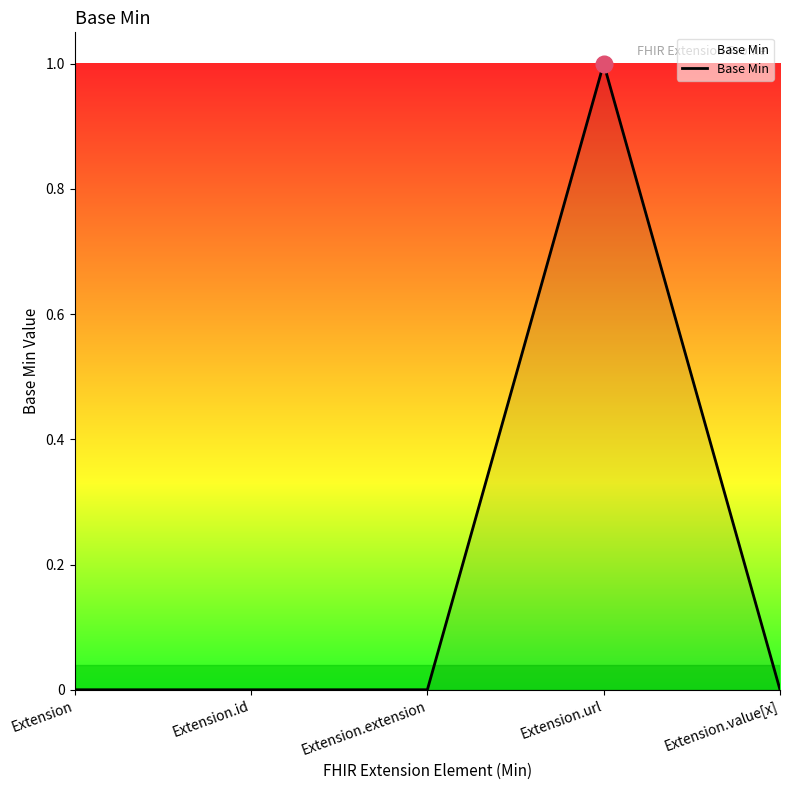

At which category does the chart reach its peak across all series?

Extension.url